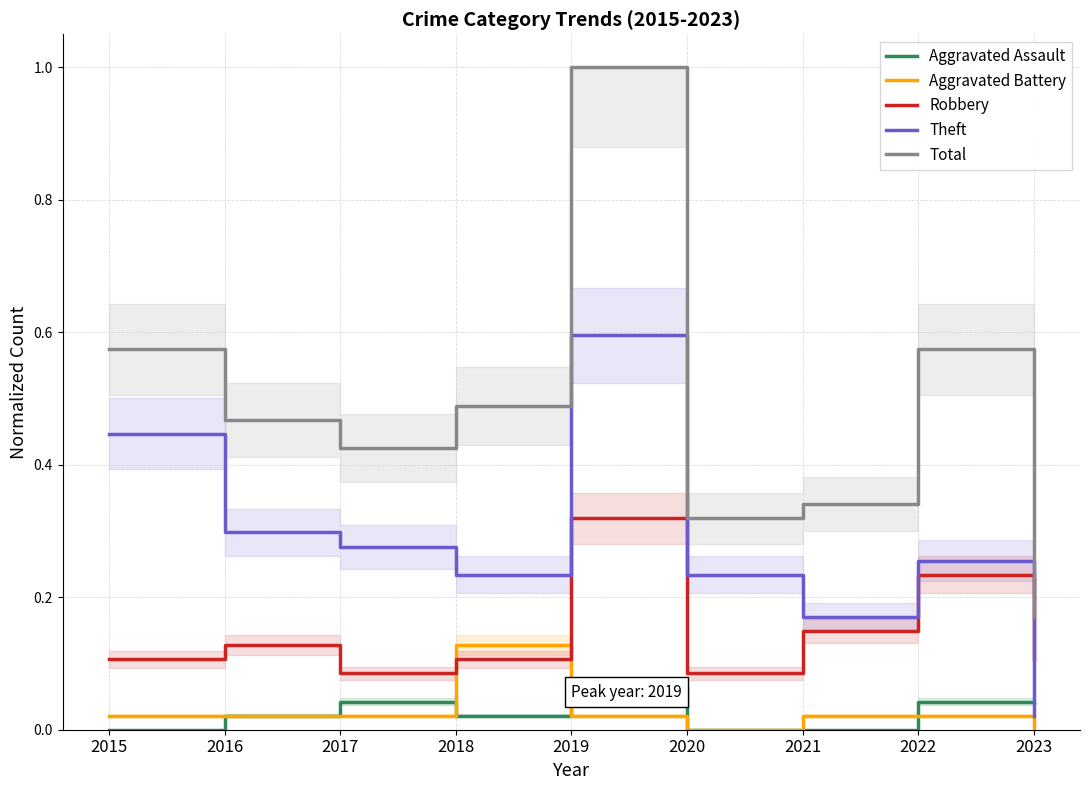

What is the difference between the highest and lowest values at 2018?

0.5